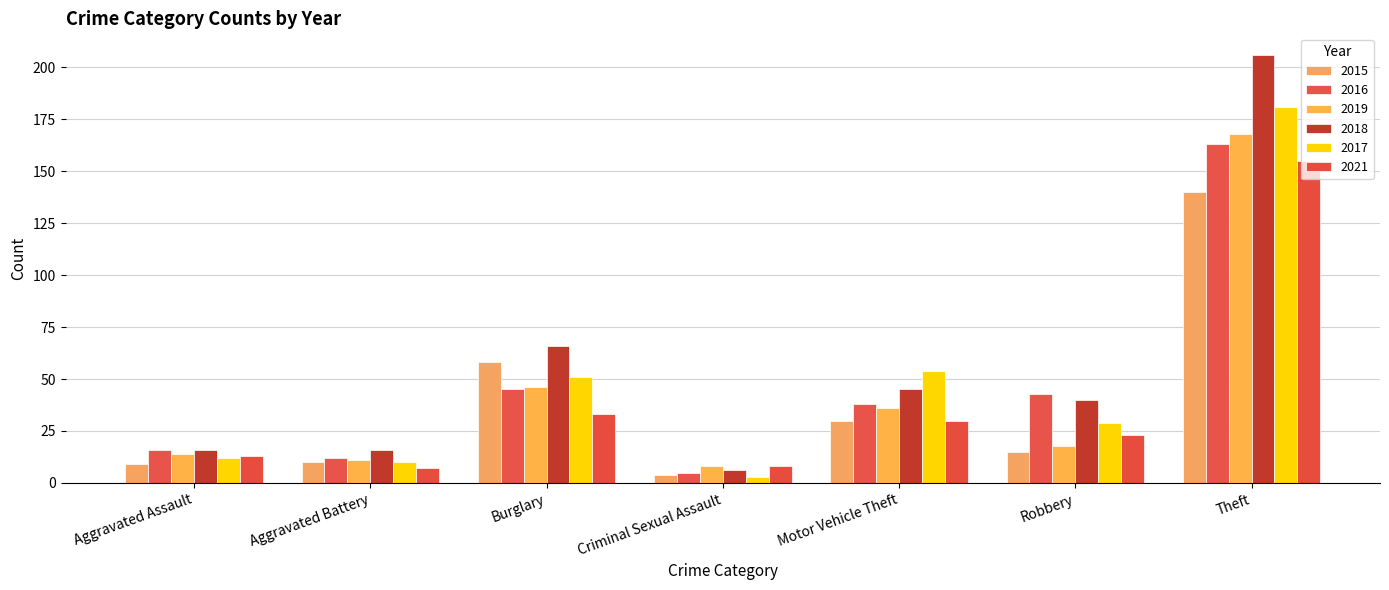

What is the label of the 7th bar from the right?

Aggravated Assault